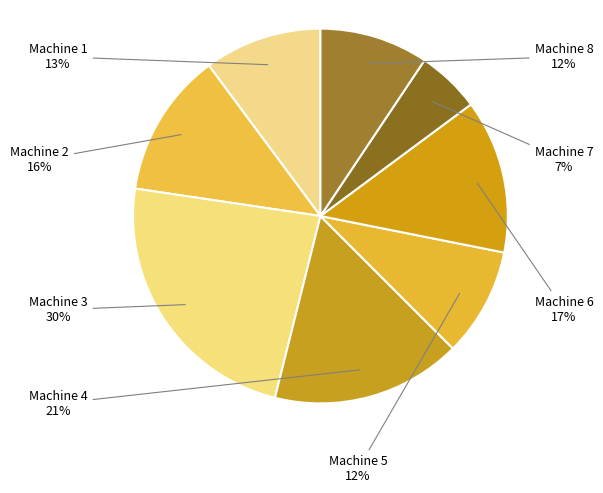

To the nearest percent, what is the combined percentage of Machine 3 and Machine 6?

37%